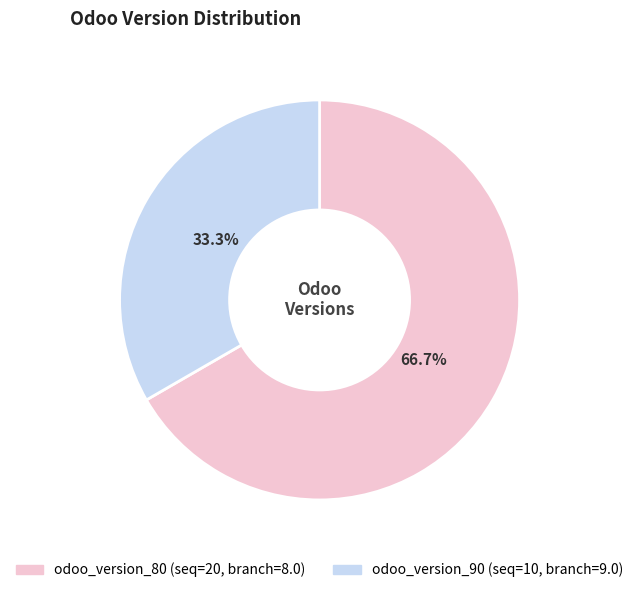

What is the majority slice?

odoo_version_80